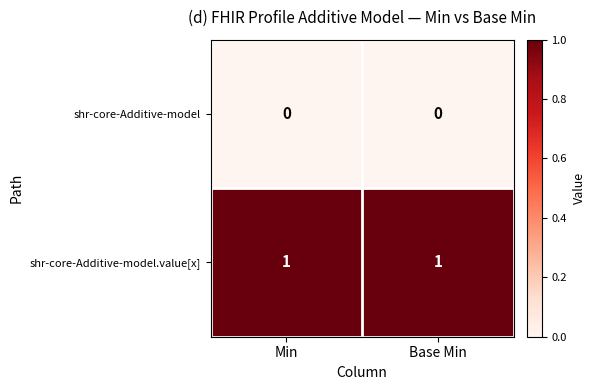

Is it true that shr-core-Additive-model equals 0 at Base Min?

True